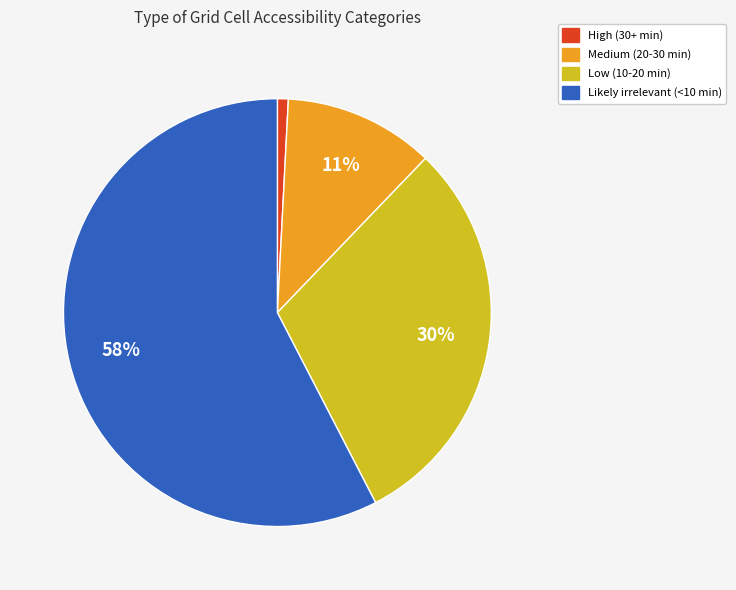

To the nearest percent, what is the average slice percentage?

25%